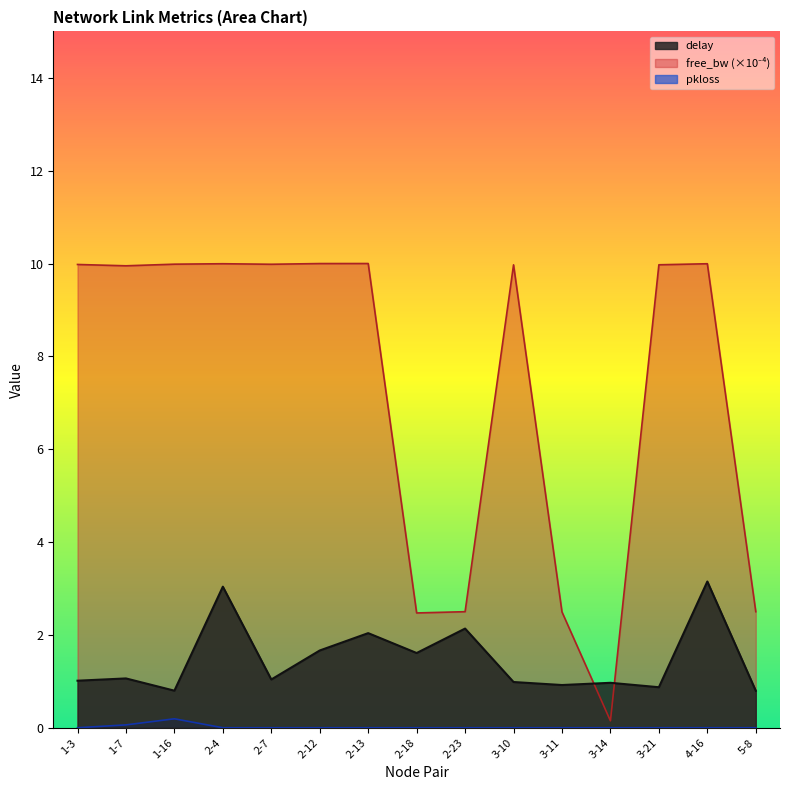

What position from the right is 1-16?

13